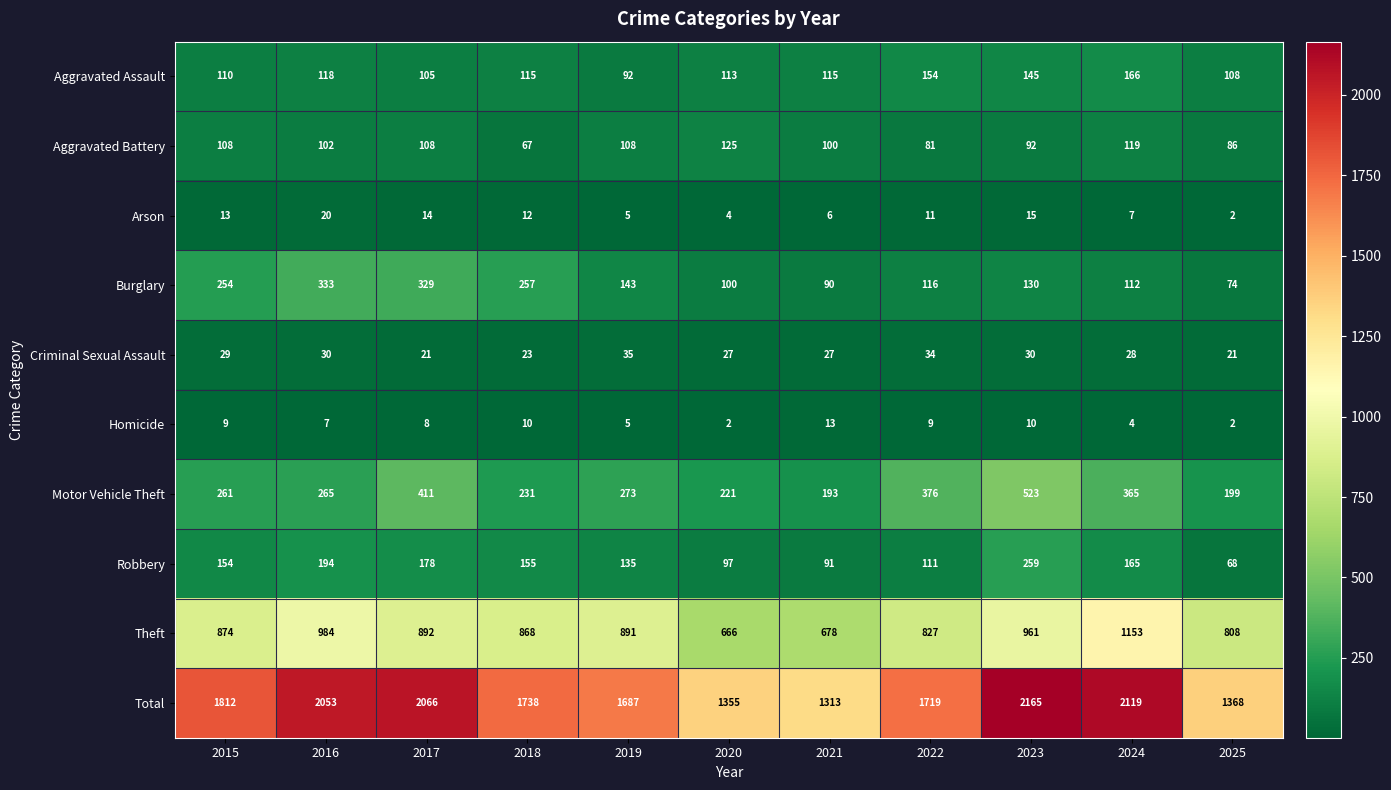

Rank the series at 2024 from lowest to highest value.

Homicide, Arson, Criminal Sexual Assault, Burglary, Aggravated Battery, Robbery, Aggravated Assault, Motor Vehicle Theft, Theft, Total